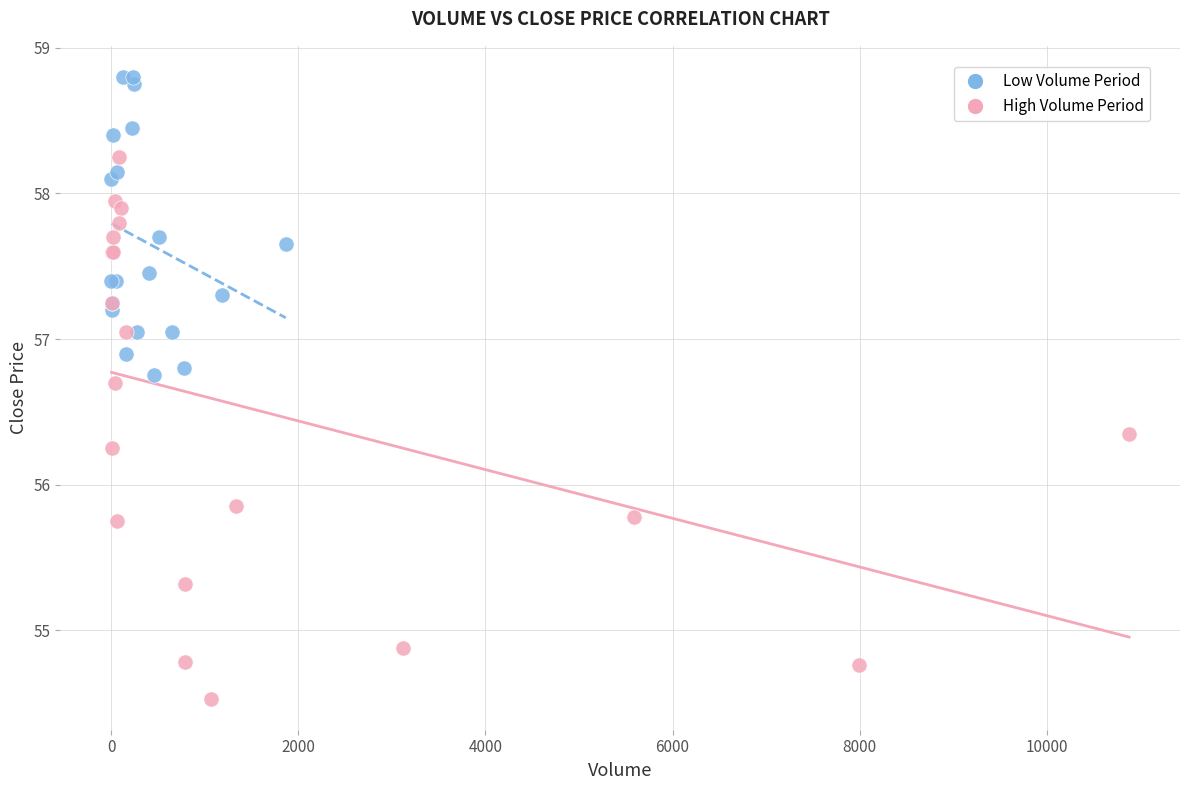

Which series reaches the minimum Y coordinate?

High Volume Period